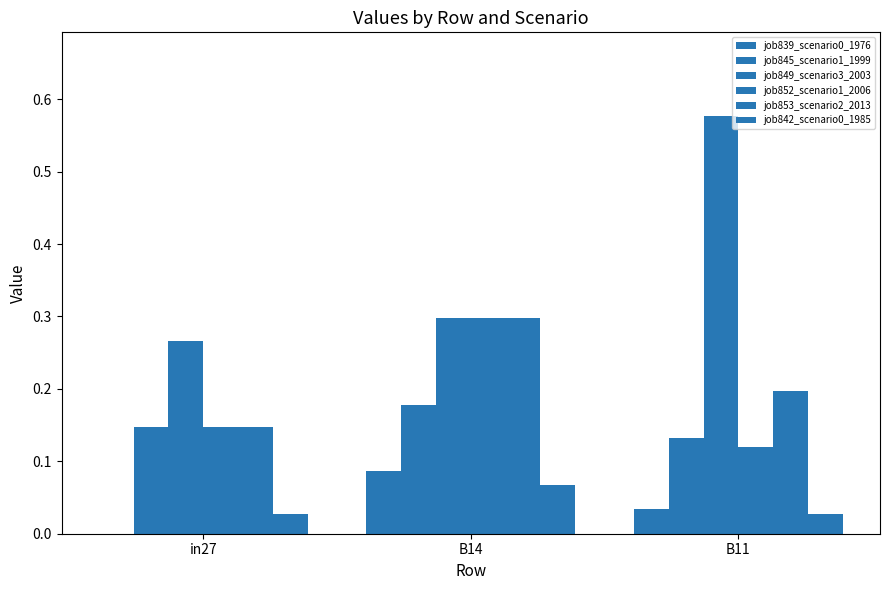

What is the total value across all series at B14?

1.2